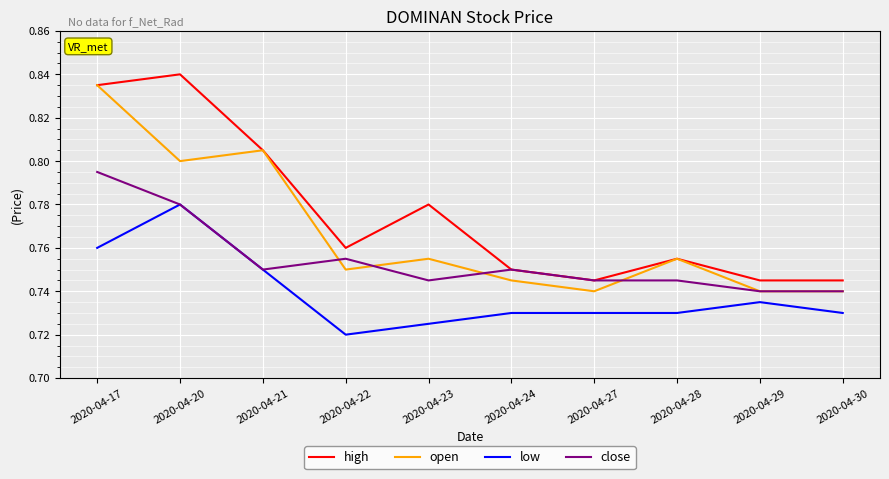

Does the chart have visible grid lines?

Yes